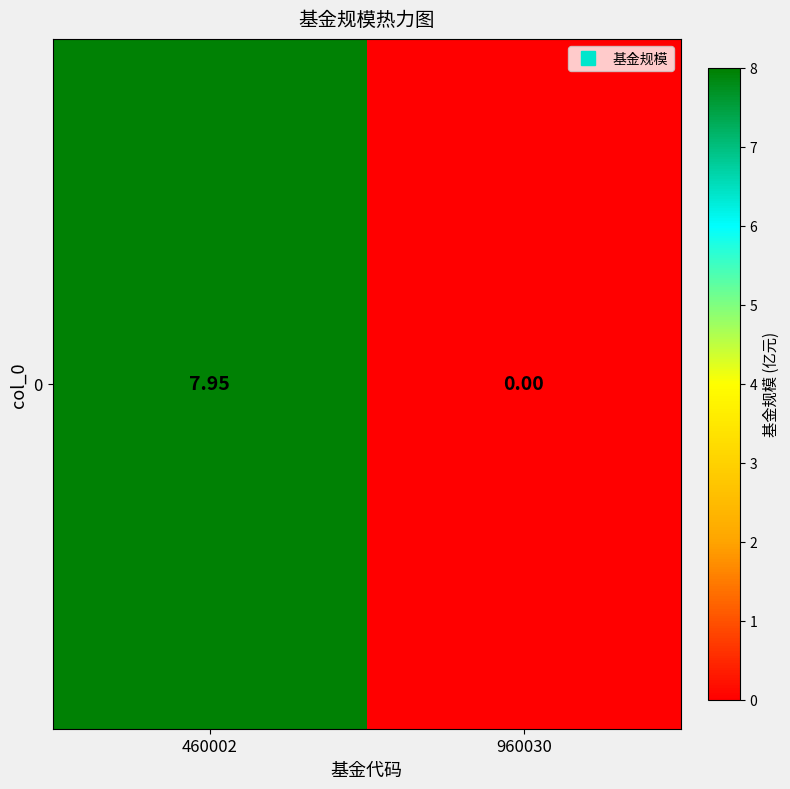

Reading left to right, extract all data points from this chart.

460002=8.0	960030=0.0